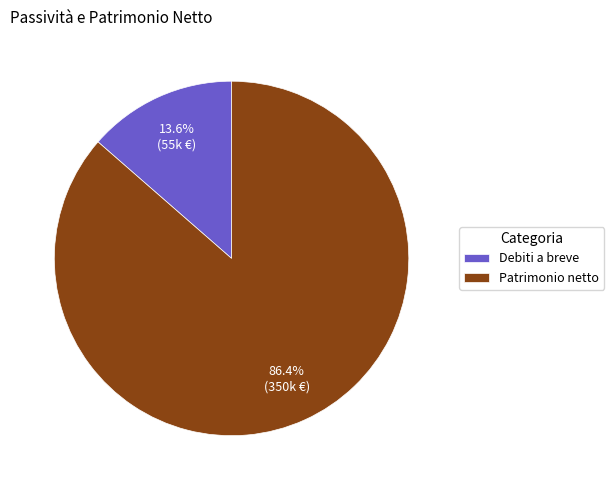

Which has a higher value, Debiti a breve or Patrimonio netto?

Patrimonio netto